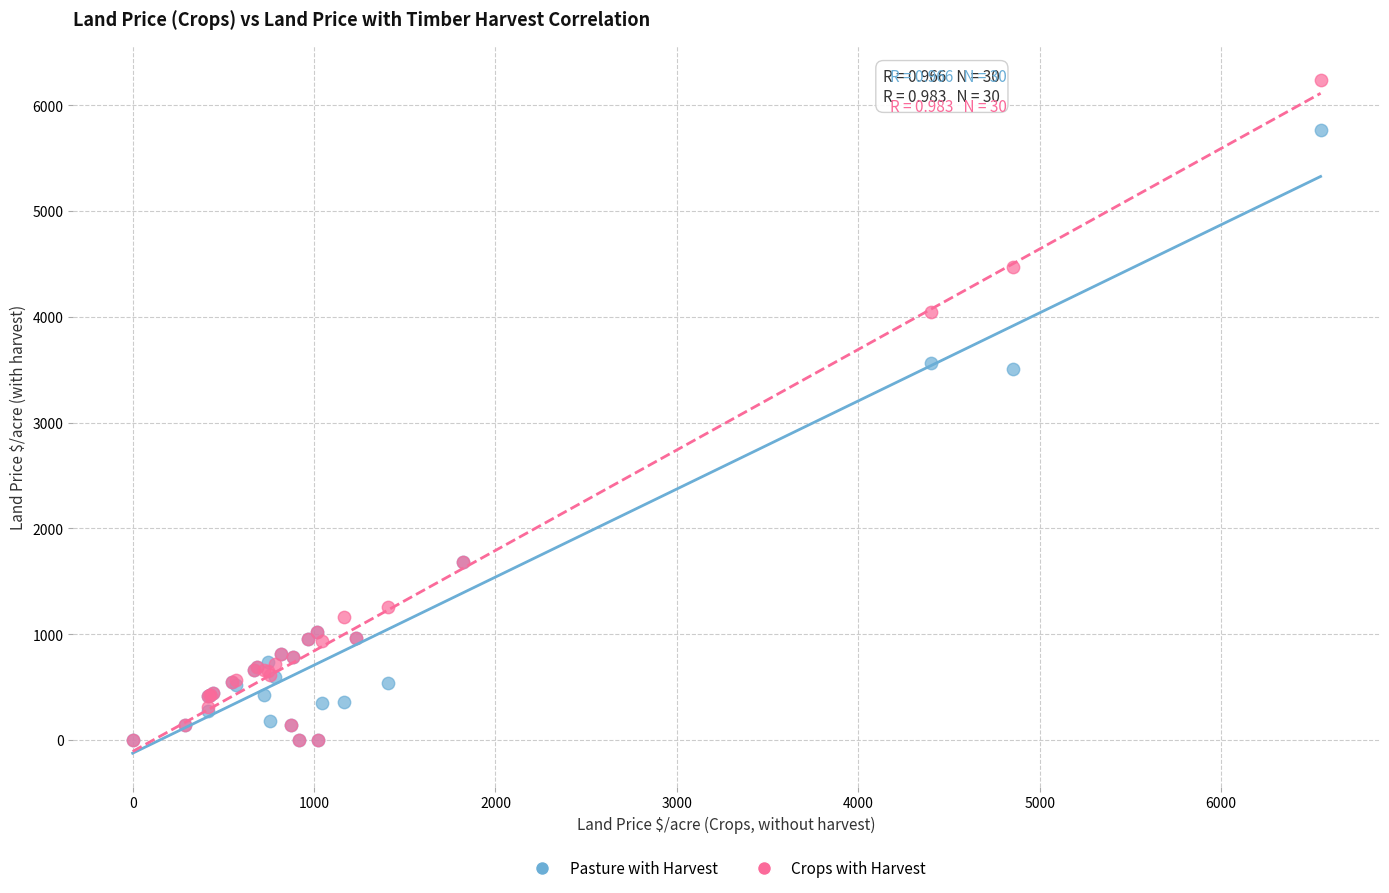

What are all the series names shown in the legend?

Pasture with Harvest, Crops with Harvest